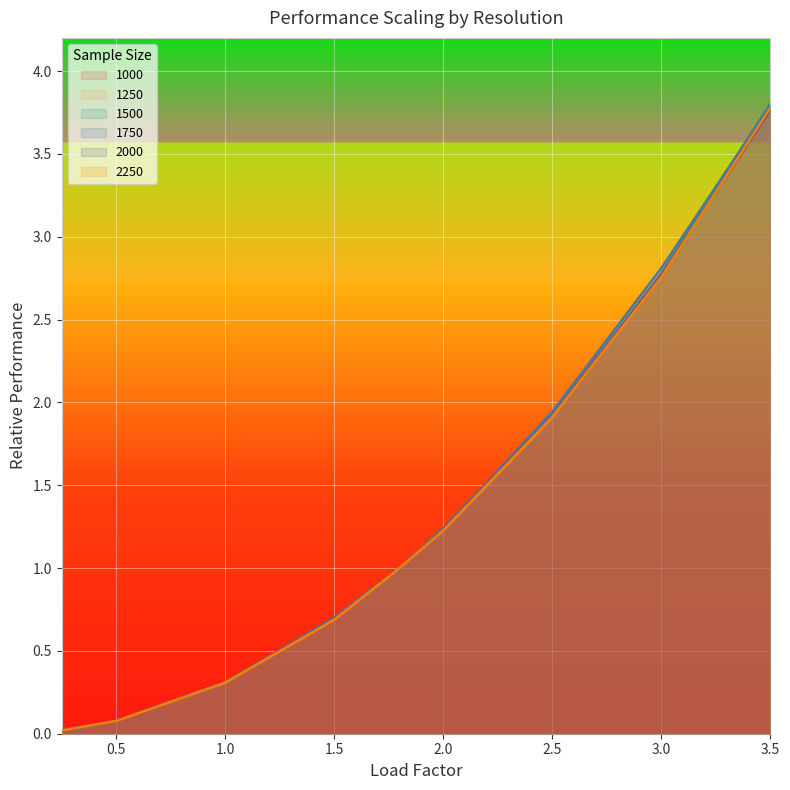

Does the chart display data point markers on the line(s)?

No